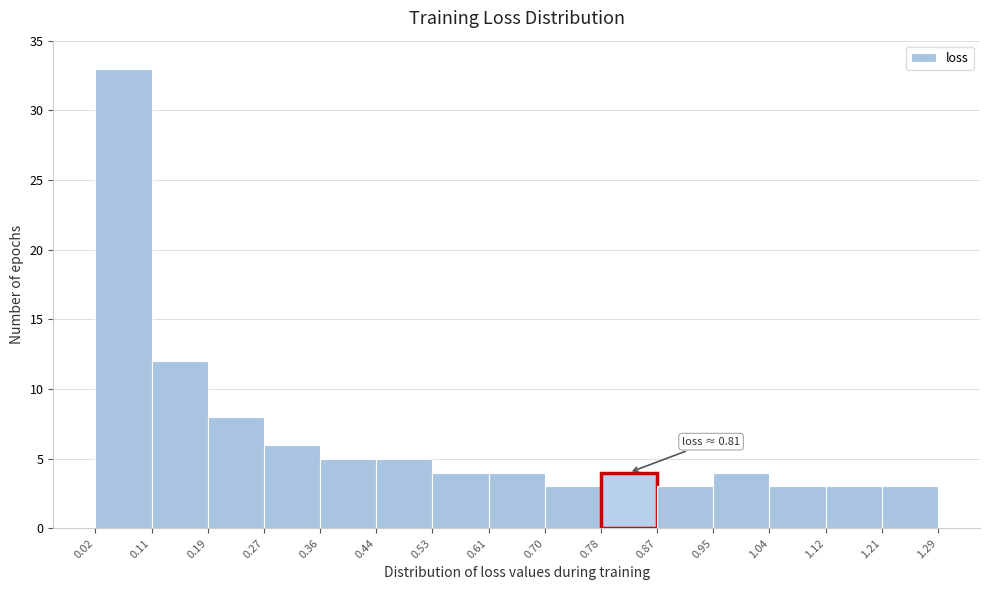

Over which range of the x-axis is the bar tallest?

0.02 to 0.11